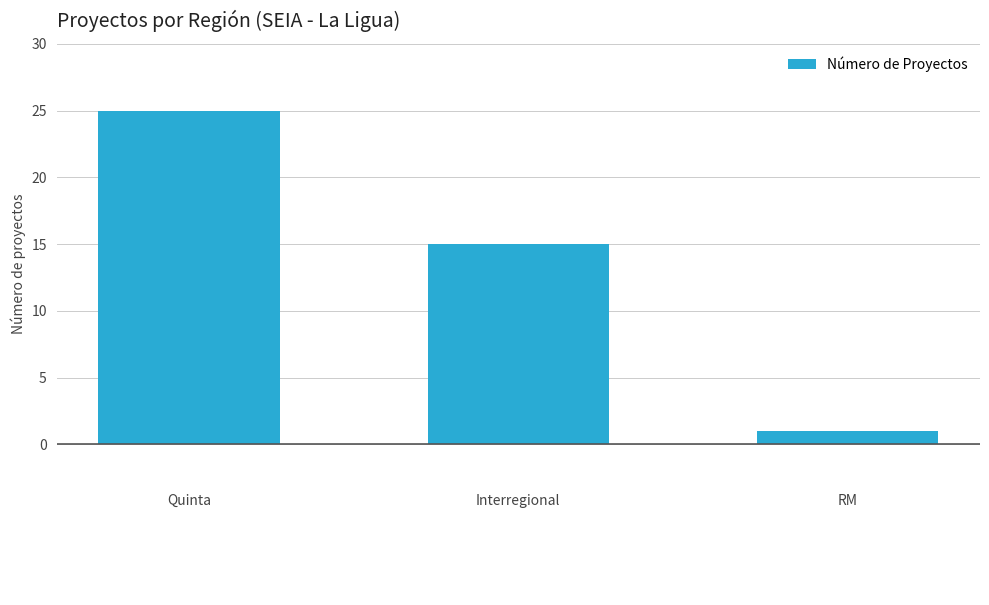

Reading right to left, transcribe all the data shown in this chart.

1	15	25